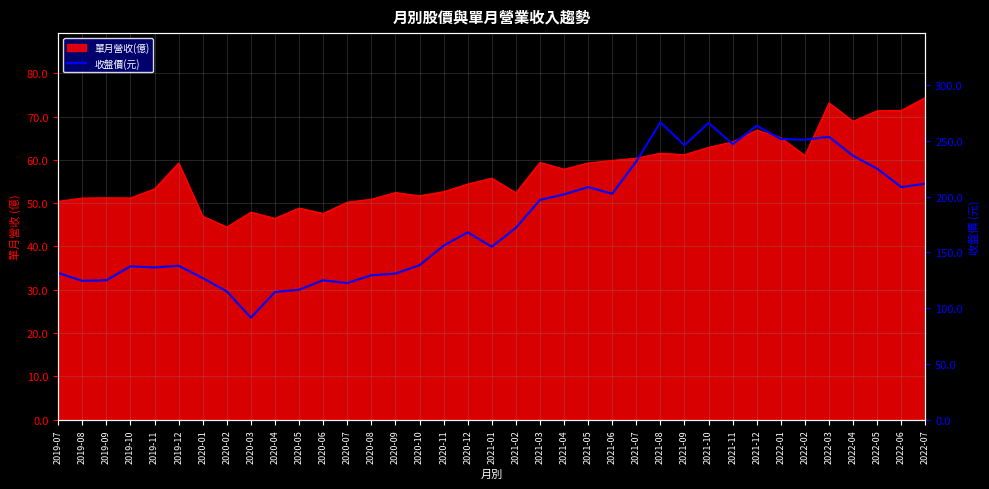

The chart shows a value of 168.0 at 2020-12. True or false?

True